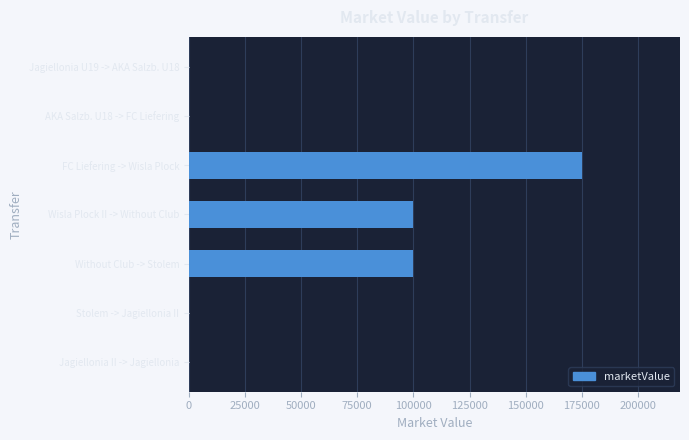

What is the change in value from Stolem -> Jagiellonia II to FC Liefering -> Wisla Plock?

+175000